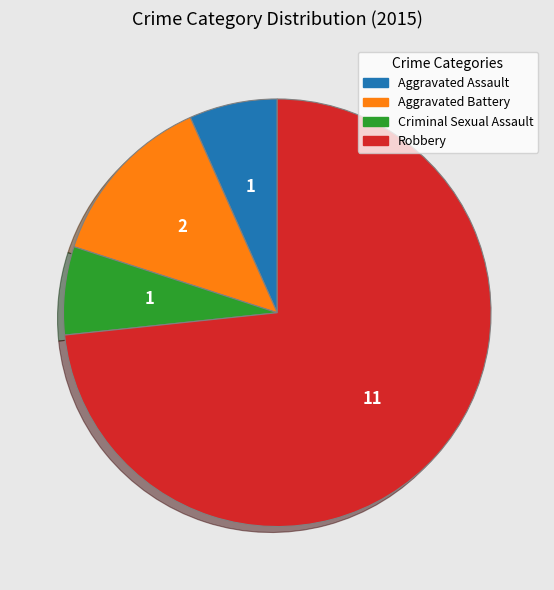

Which has a higher value, Robbery or Criminal Sexual Assault?

Robbery